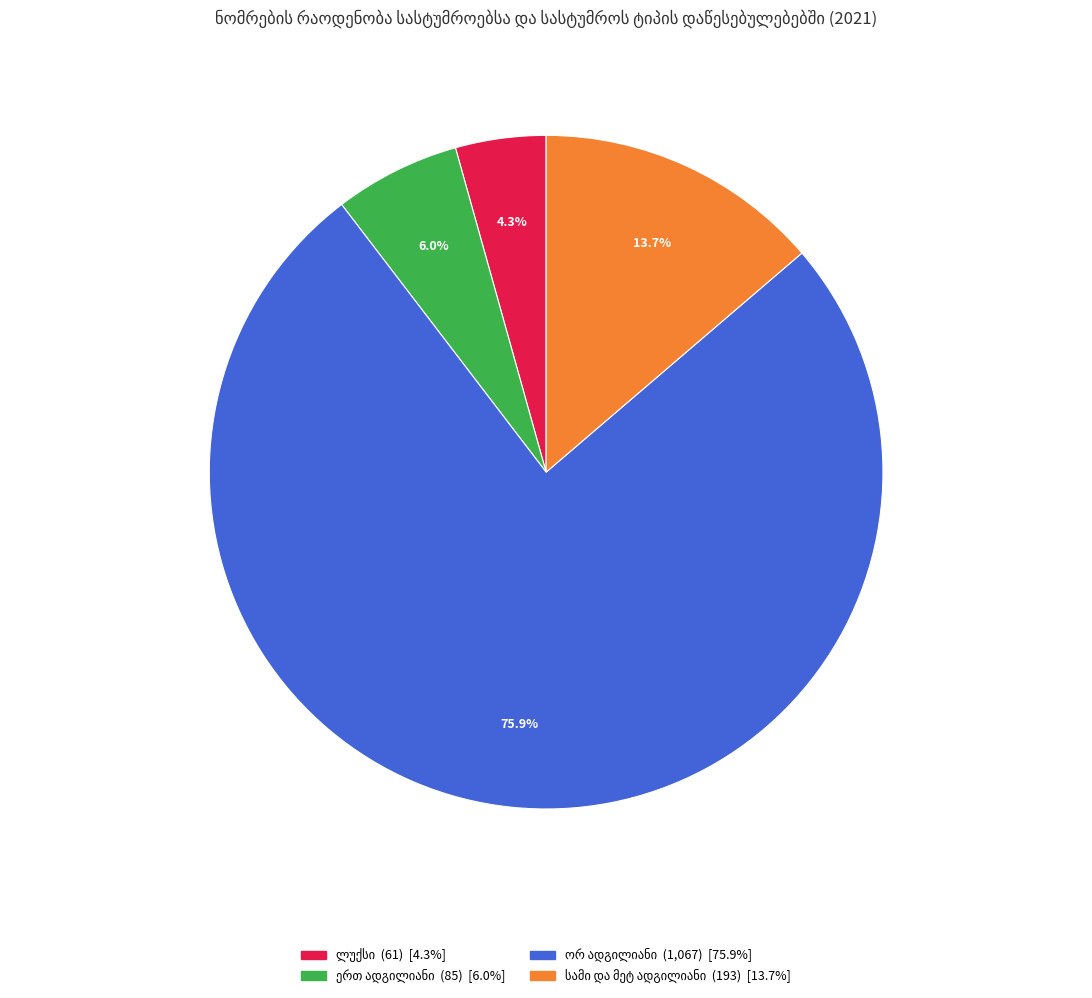

Does any single category account for the majority?

Yes